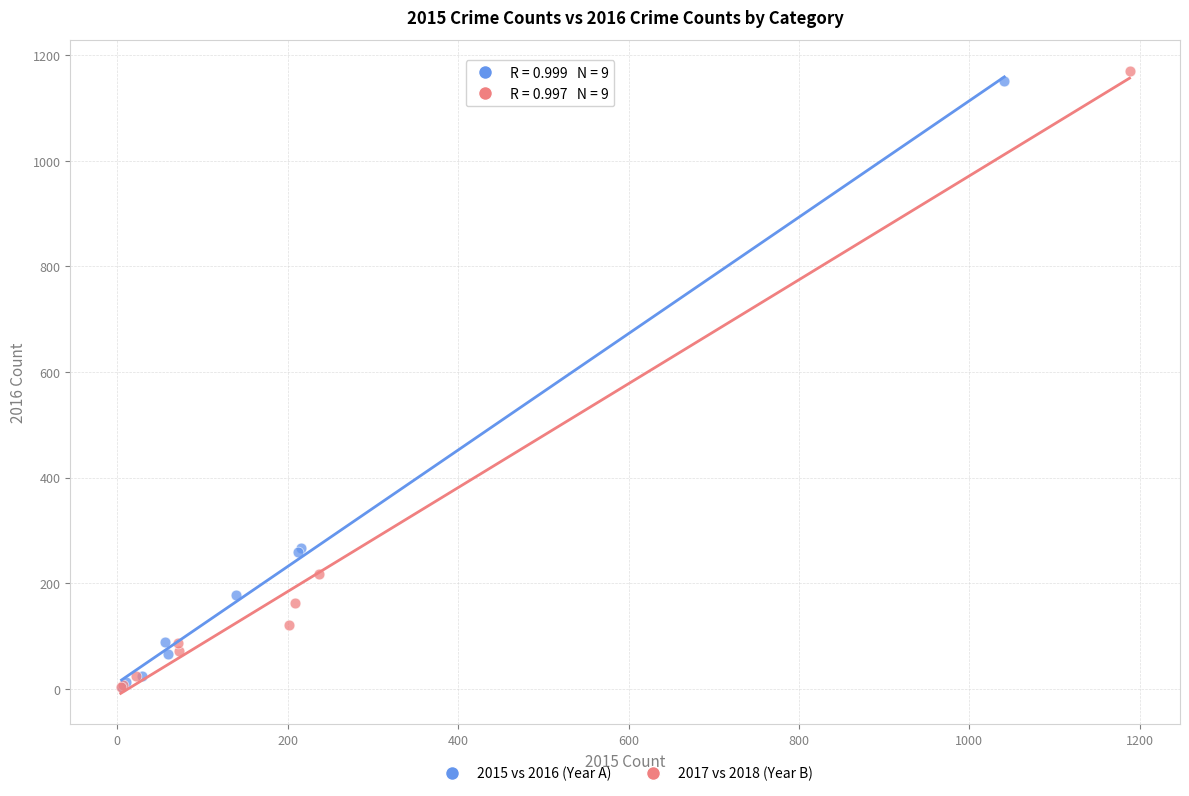

What are all the series names shown in the legend?

2015 vs 2016 (Year A), 2017 vs 2018 (Year B)